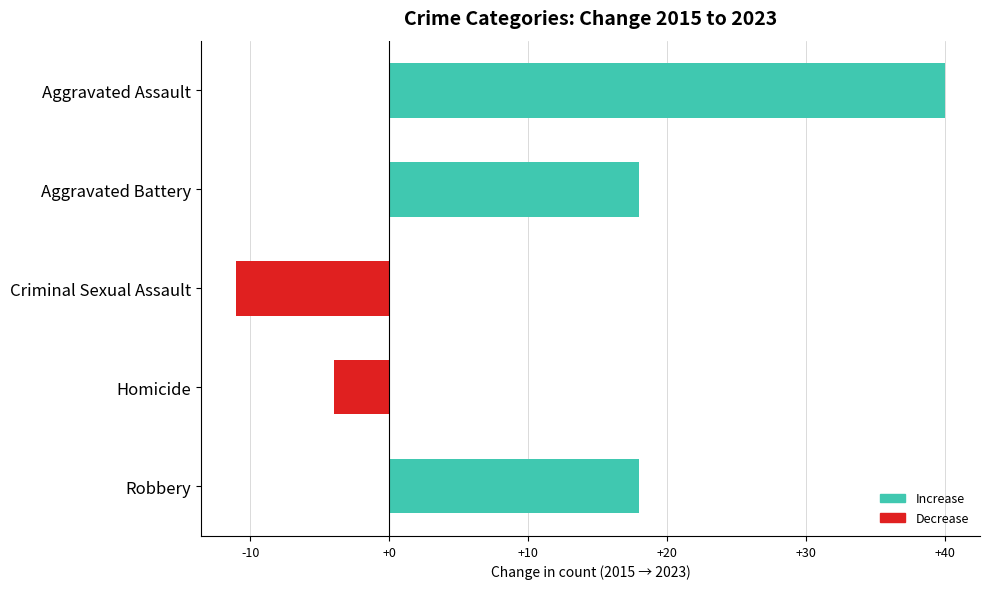

What is the difference between the maximum and second lowest values?

44